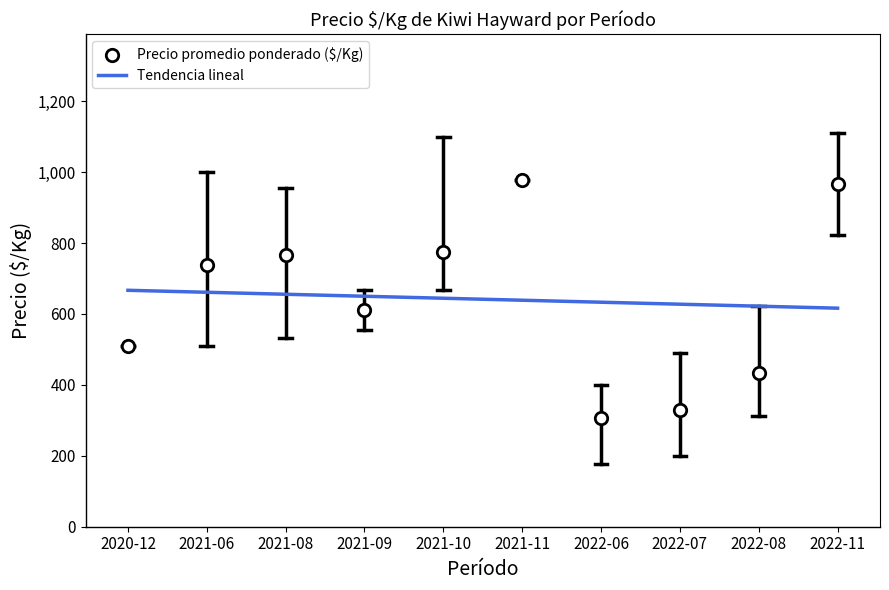

At how many categories does at least one series exceed 792?

2